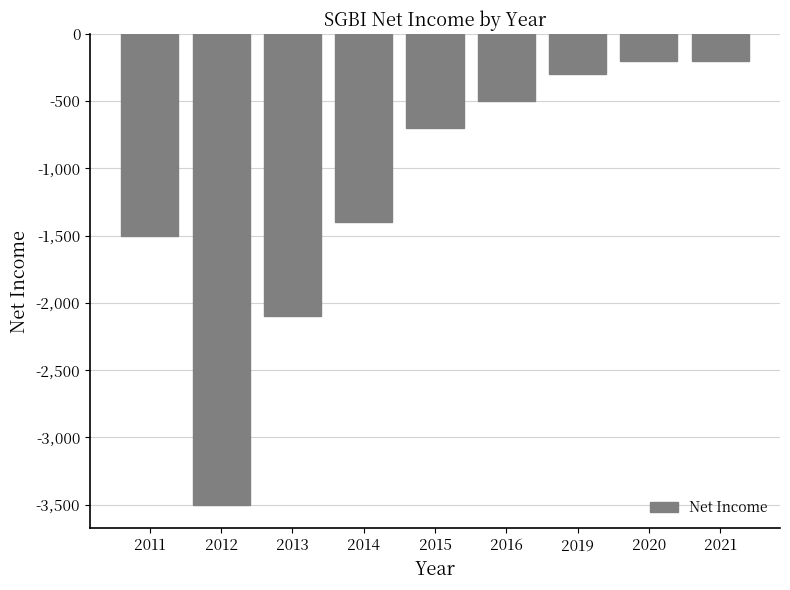

At which label does the data first exceed -700?

2016